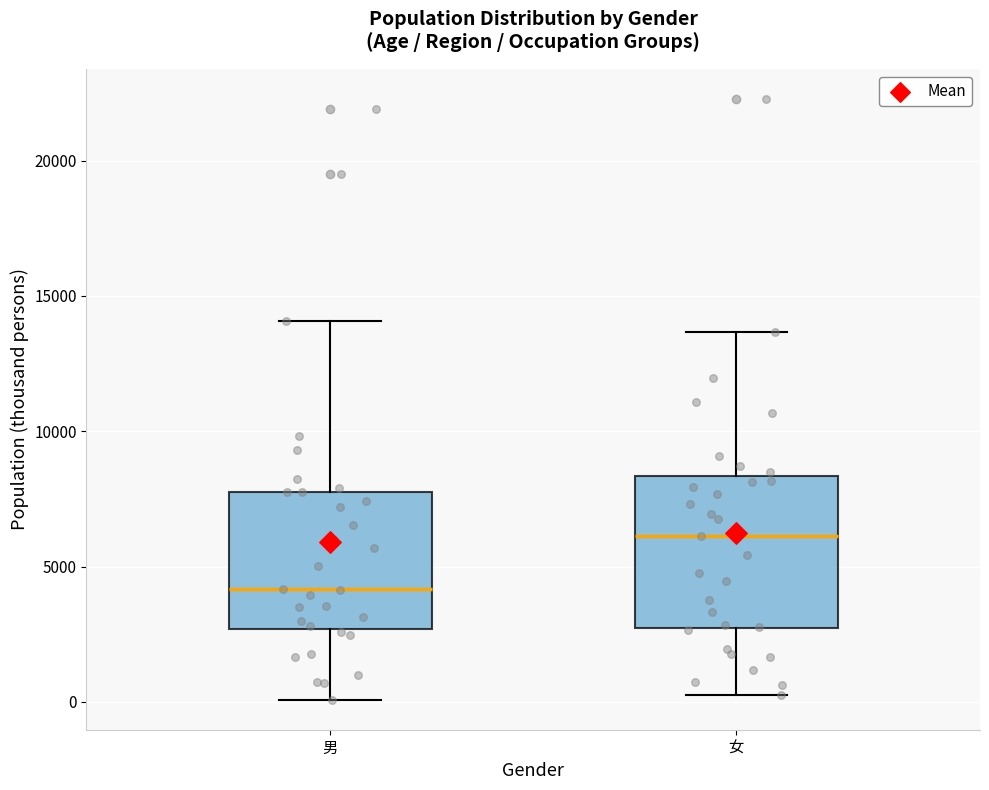

Where is the upper edge of the box for 男 on the y-axis? The values are not printed on the chart, so give them approximately, as read against the axis.

8000